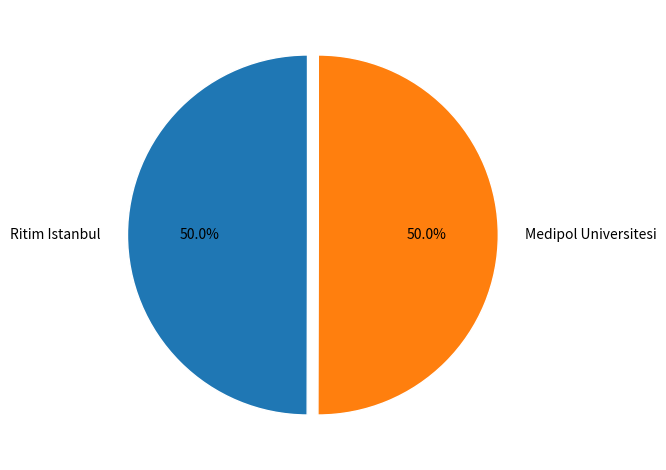

Approximately how many times larger is the value at Ritim Istanbul compared to Medipol Universitesi?

1.0